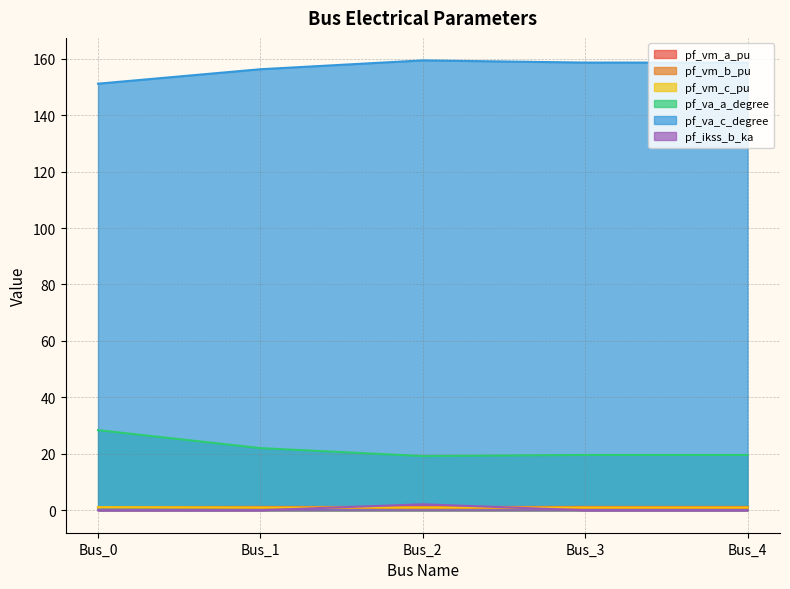

What is the difference between the maximum and minimum values in the pf_ikss_b_ka series?

2.1